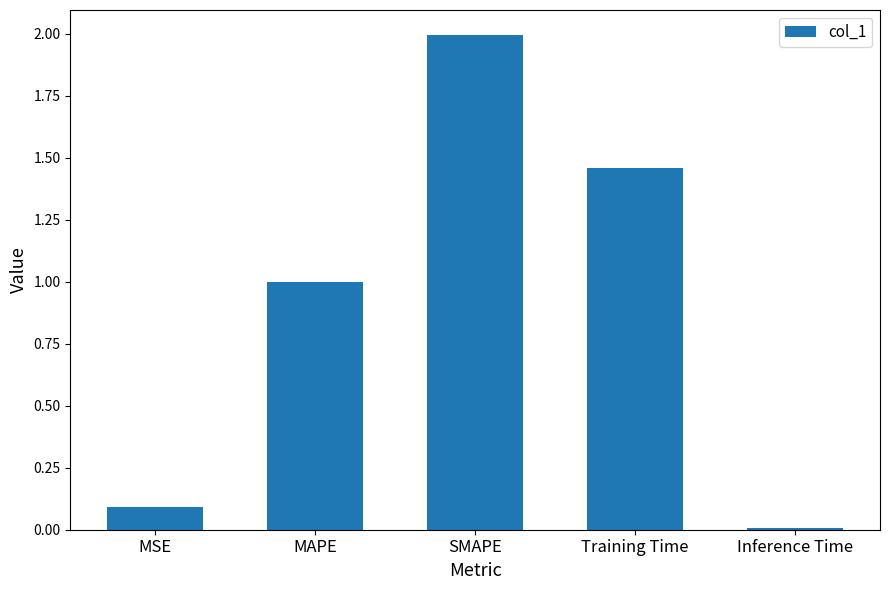

What is the greatest value displayed?

2.0